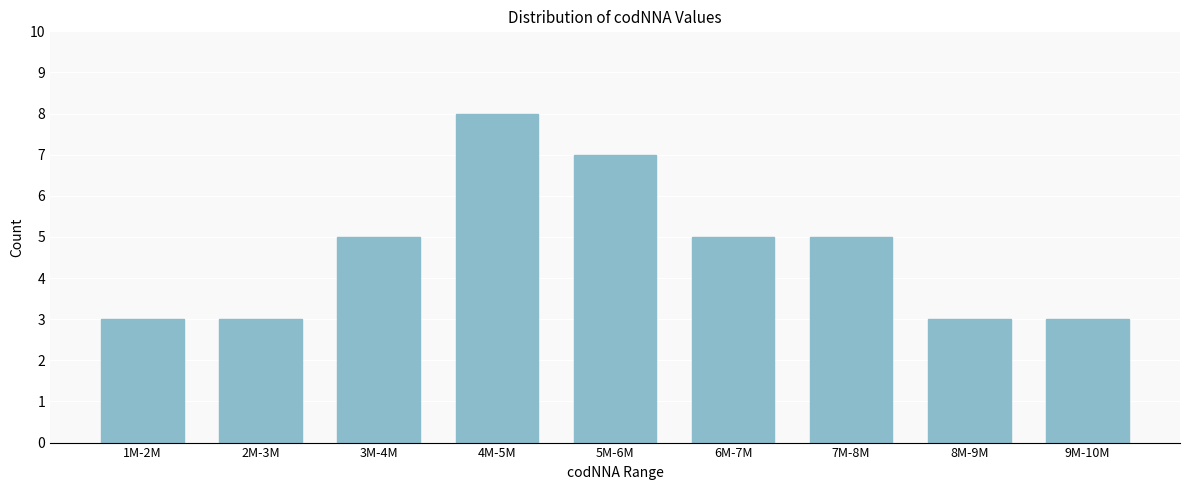

Reading left to right, transcribe all the data shown in this chart.

1M-2M=3	2M-3M=3	3M-4M=5	4M-5M=8	5M-6M=7	6M-7M=5	7M-8M=5	8M-9M=3	9M-10M=3